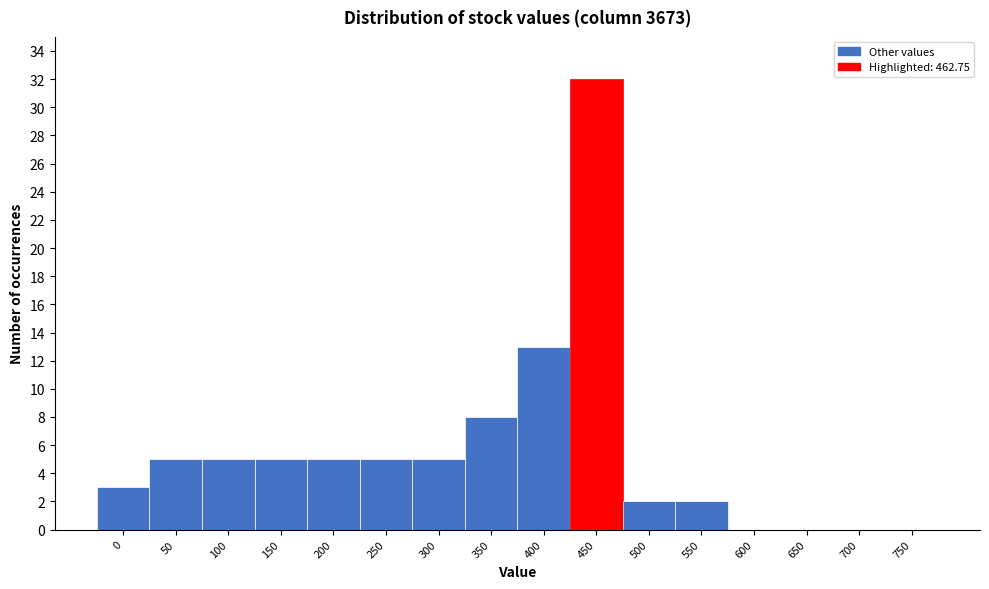

Reading right to left, transcribe all the data shown in this chart.

750=0	700=0	650=0	600=0	550=2	500=2	450=32	400=13	350=8	300=5	250=5	200=5	150=5	100=5	50=5	0=3